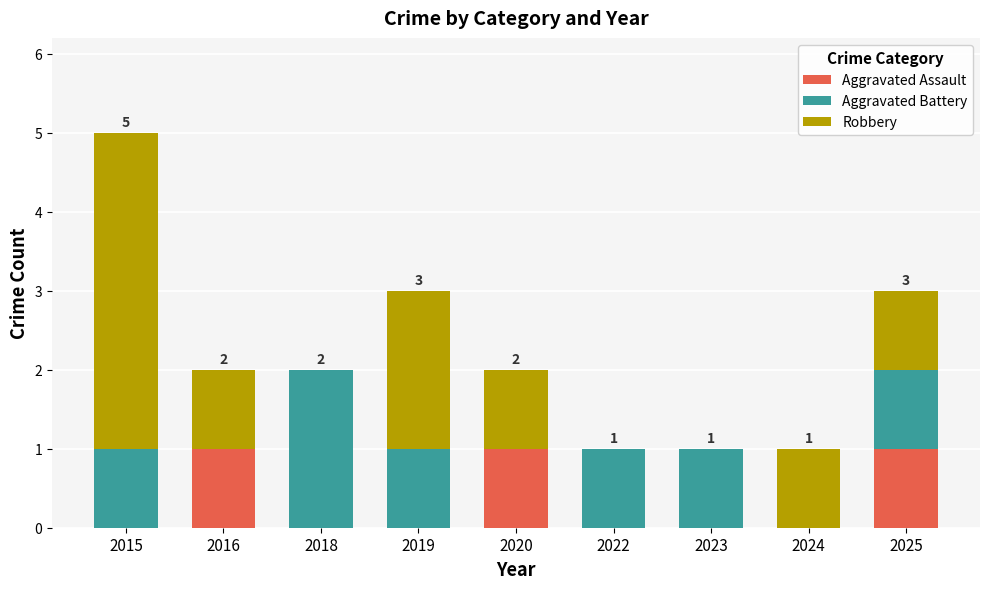

Are the bars grouped side by side (vs. stacked)?

No